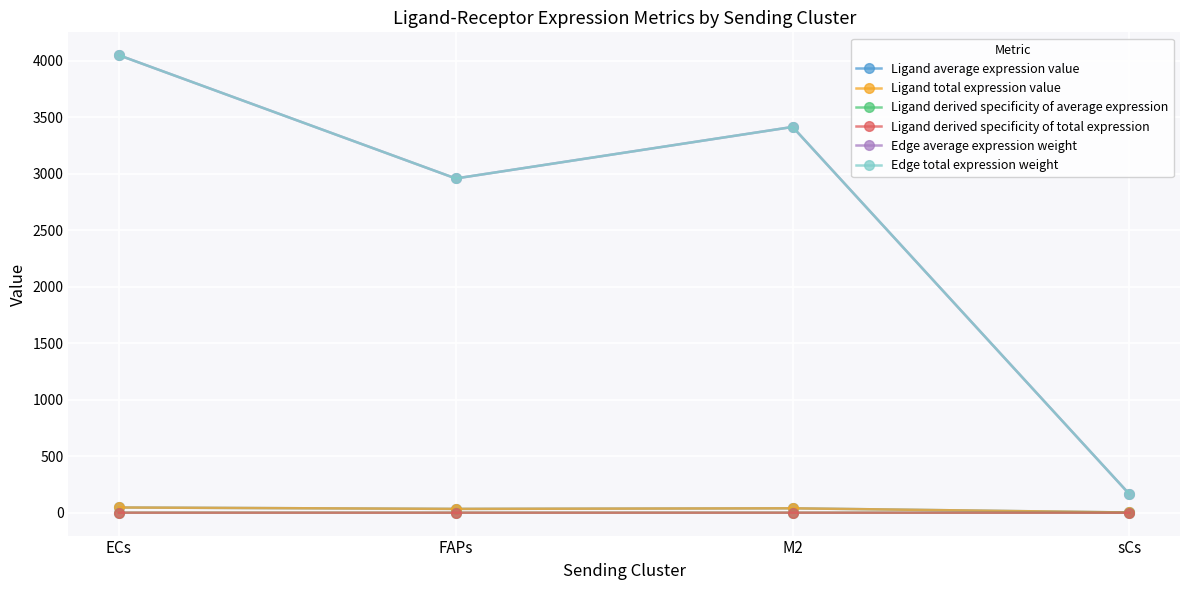

Which category has the highest value in the Edge average expression weight series?

ECs